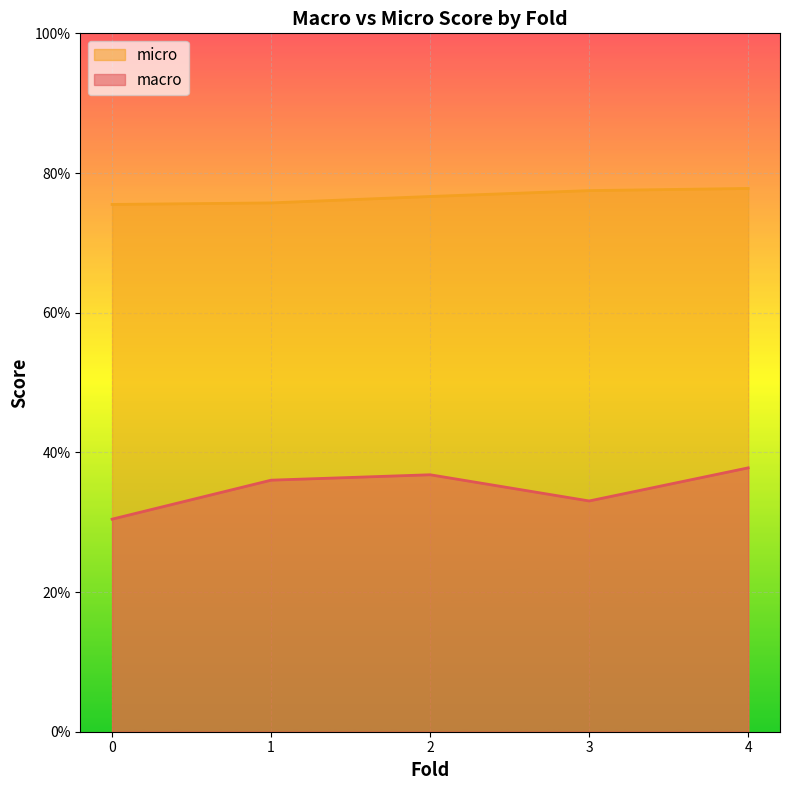

Which series has the largest total across all categories?

micro